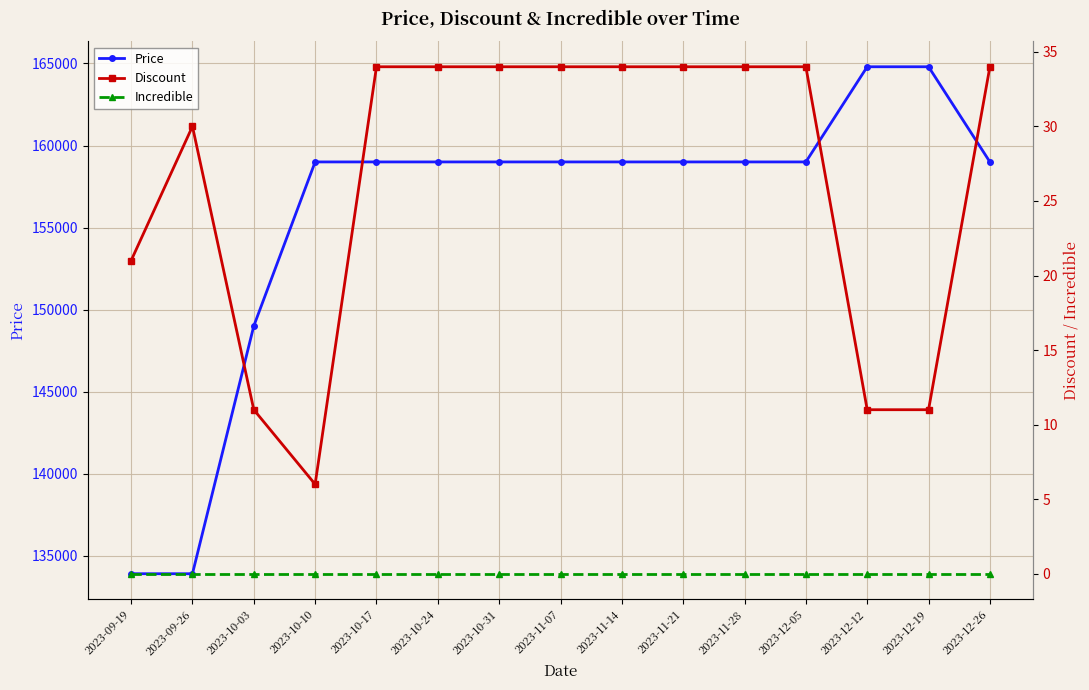

At how many categories does at least one series exceed 48924?

15